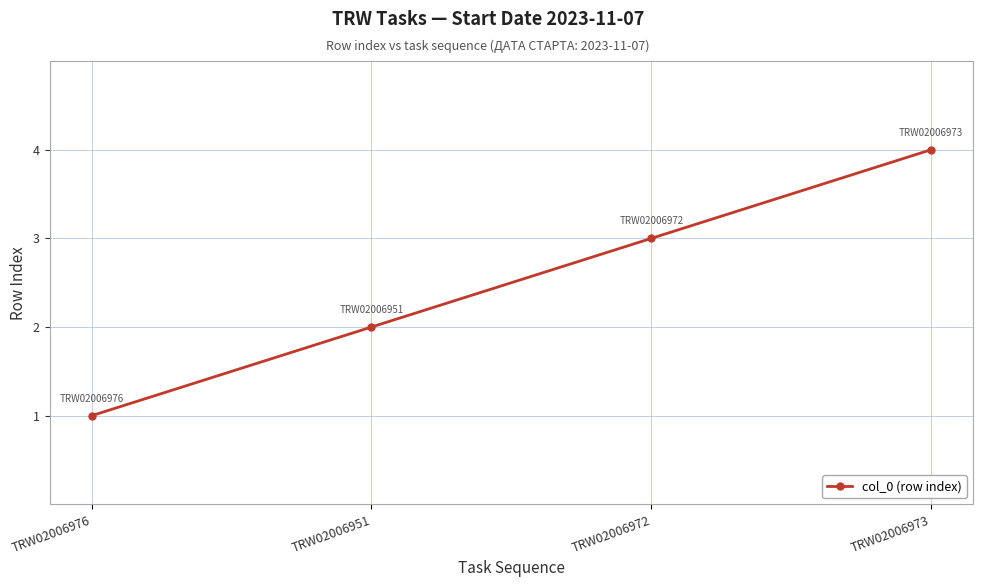

What is the change in value from TRW02006976 to TRW02006973?

+3